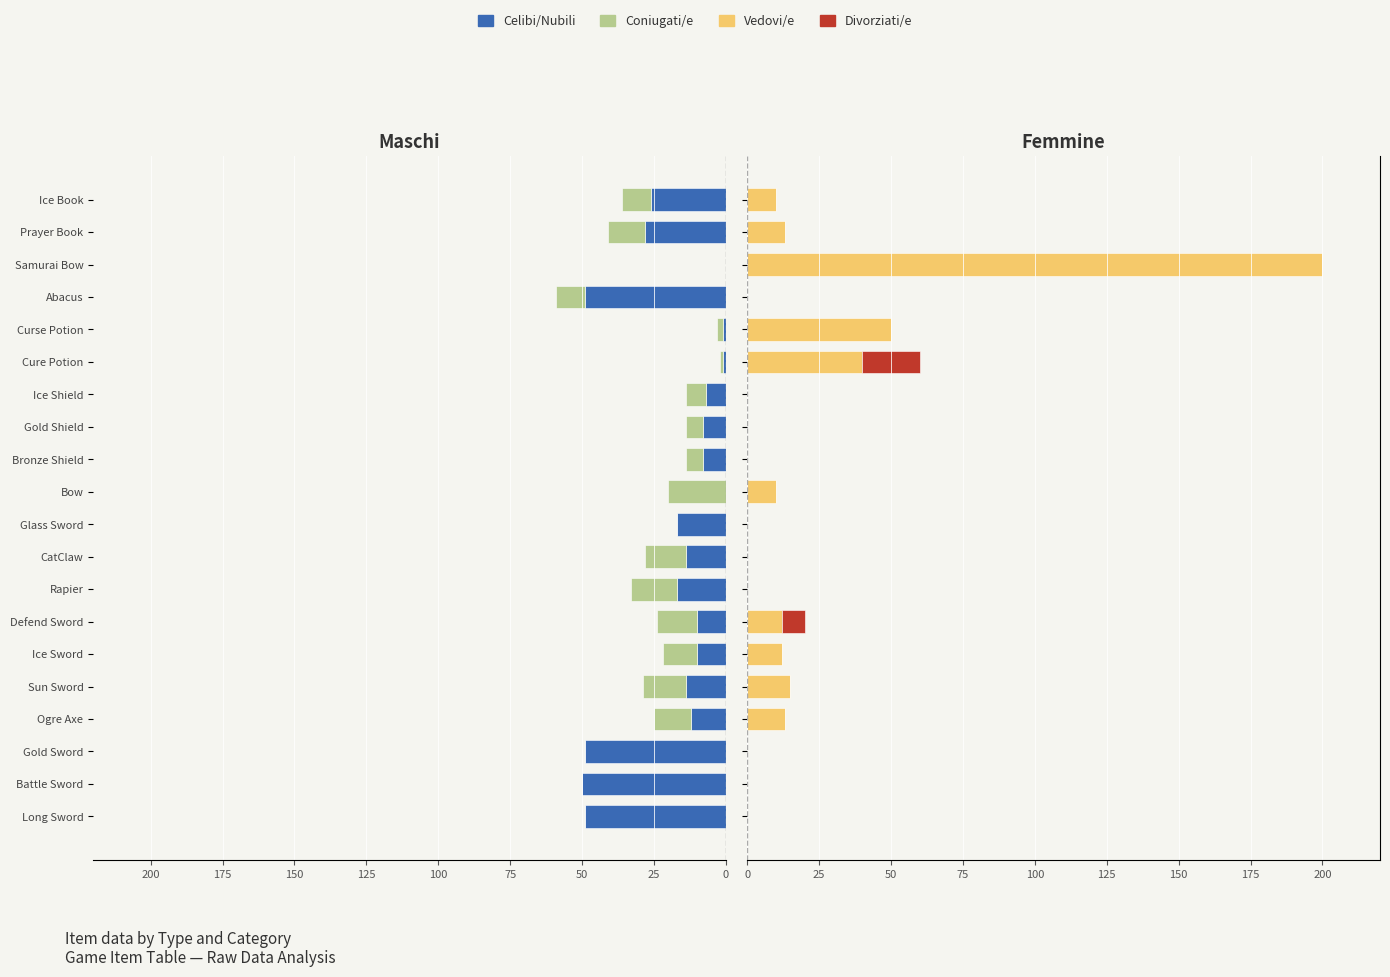

Are the bars horizontal?

Yes